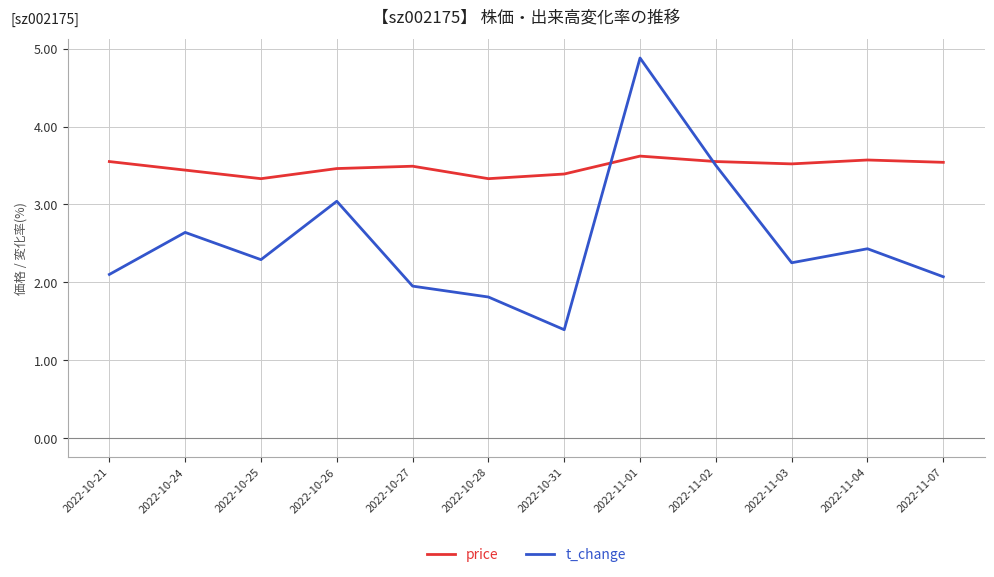

At which category does t_change reach its first local peak?

2022-10-24